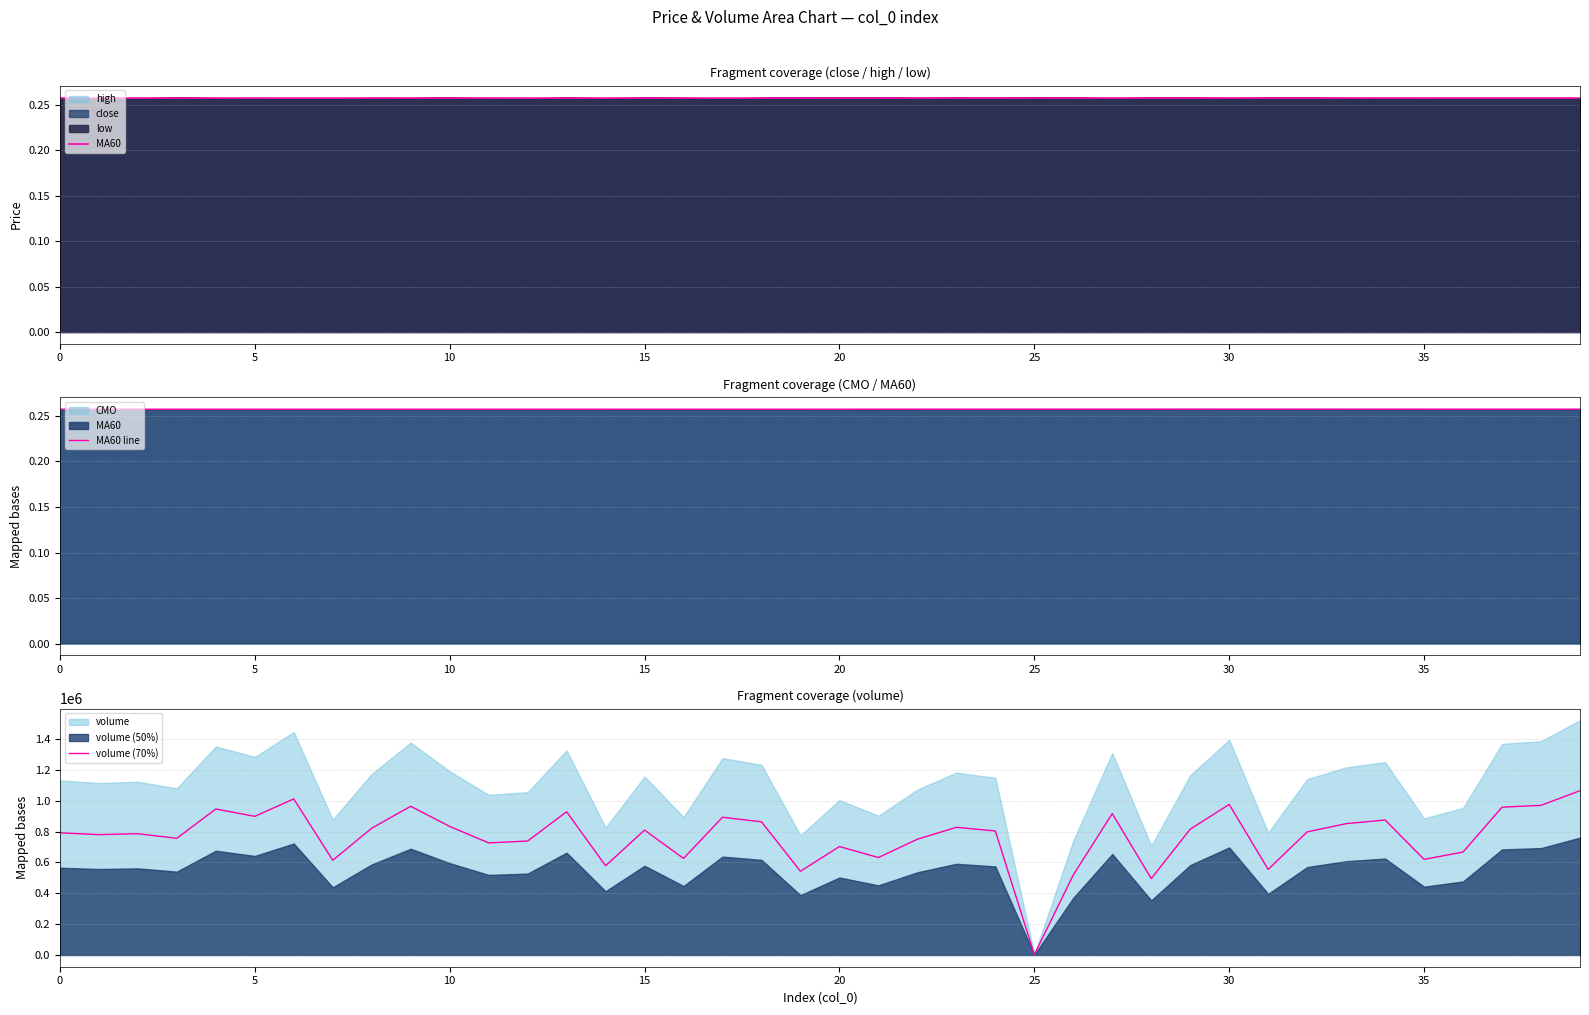

True or false: volume (70%) has a value of 410876.9 at 0.

False